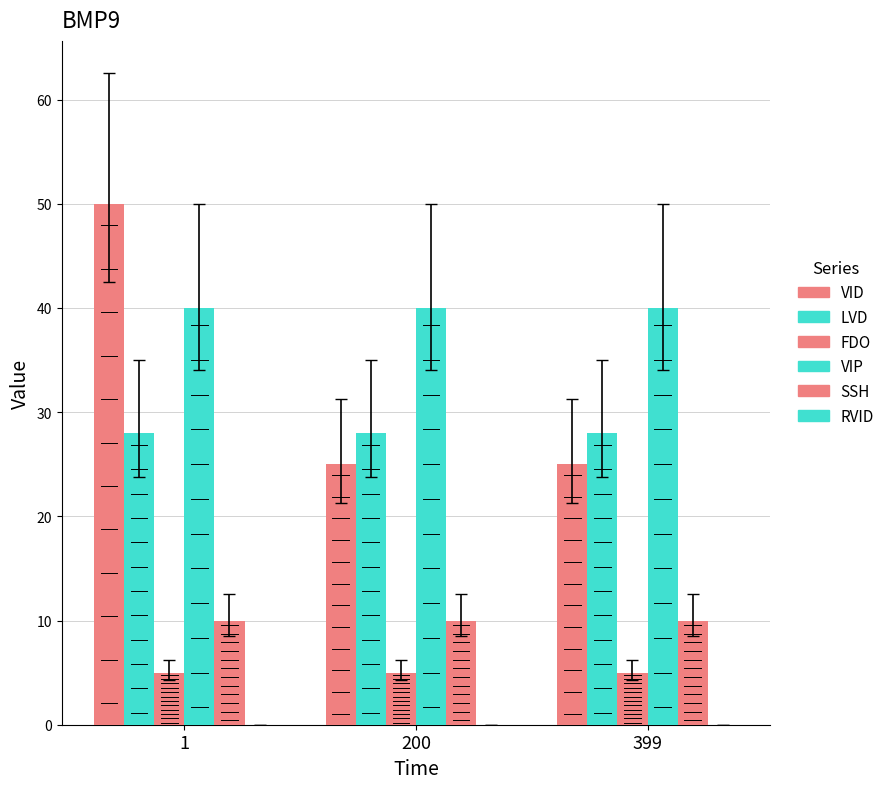

What is the maximum value shown in the chart?

50